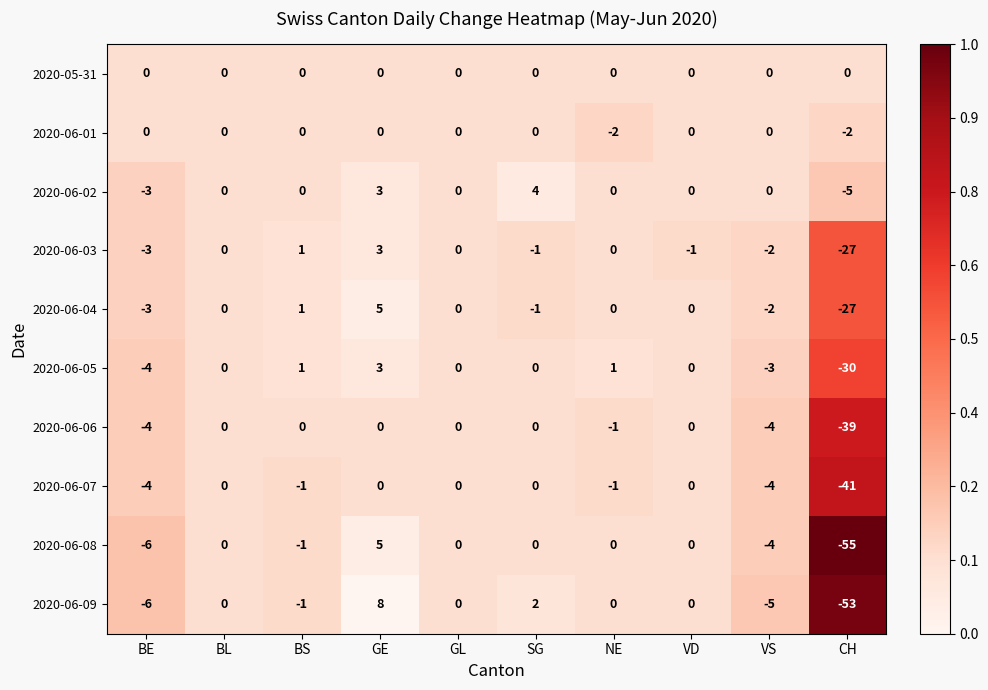

What is the difference between the second highest and minimum values in the 2020-06-04 series?

28